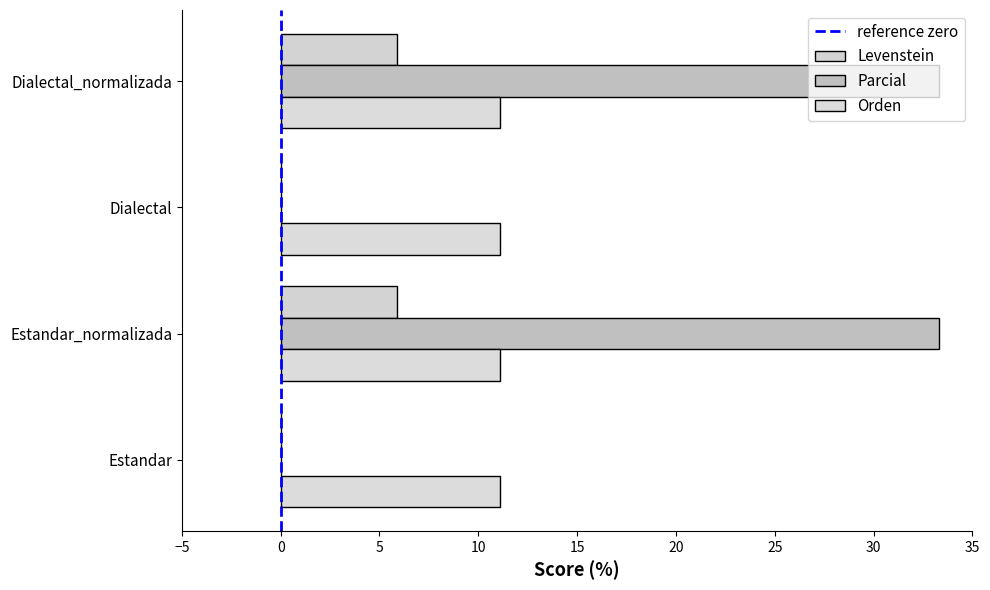

What is the difference between the second highest and second lowest values in the Parcial series?

33.3